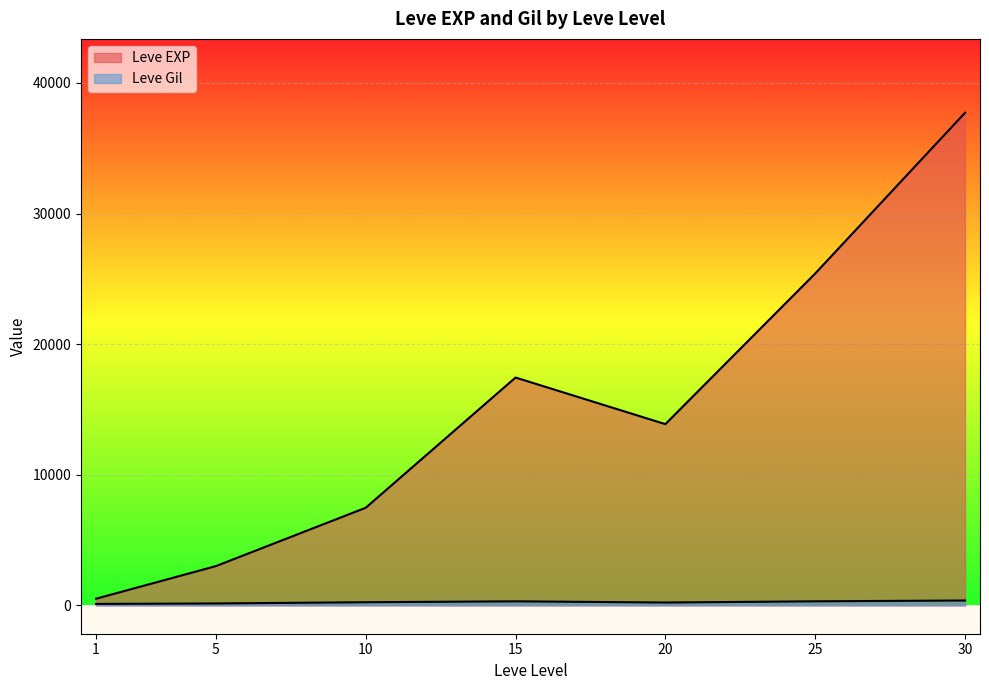

True or false: Leve Gil has a value of 207 at 5.

False